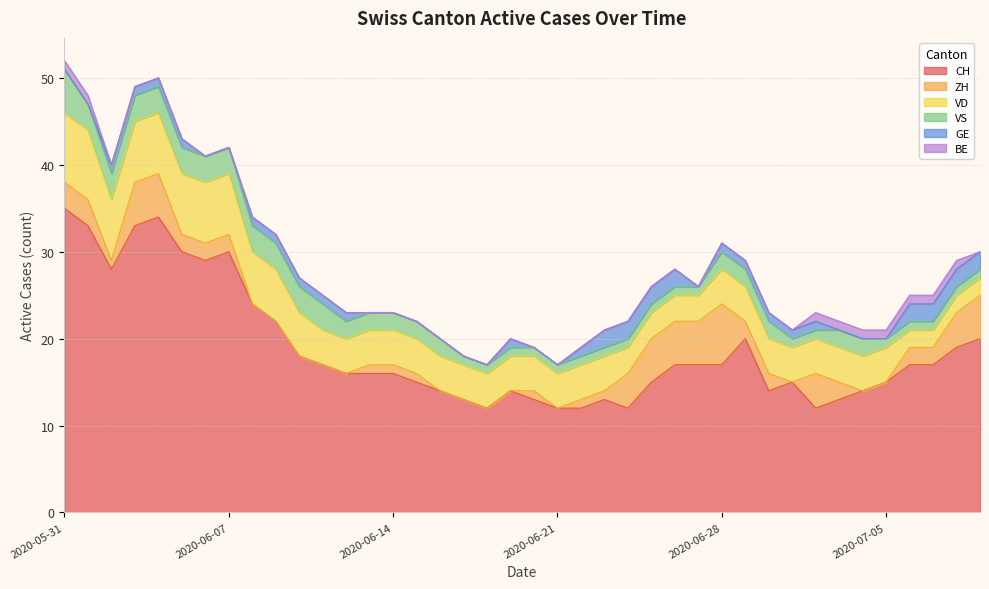

What is the lowest value of the CH series?

12